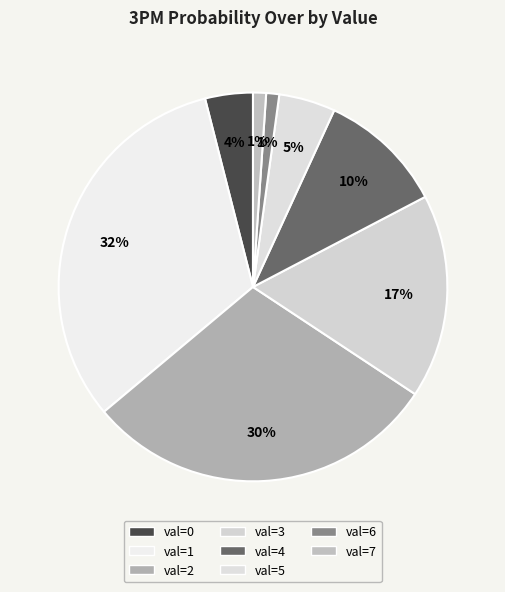

How many slices are in this pie chart?

8